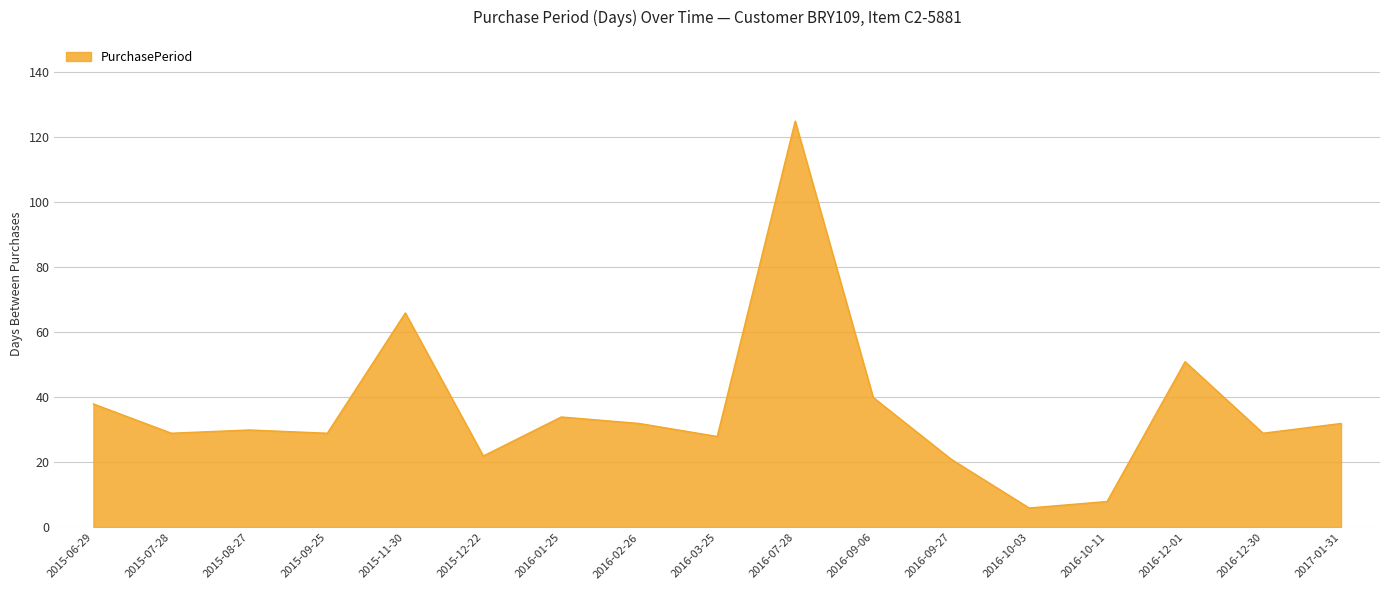

At which category does the chart reach its minimum across all series?

2016-10-03